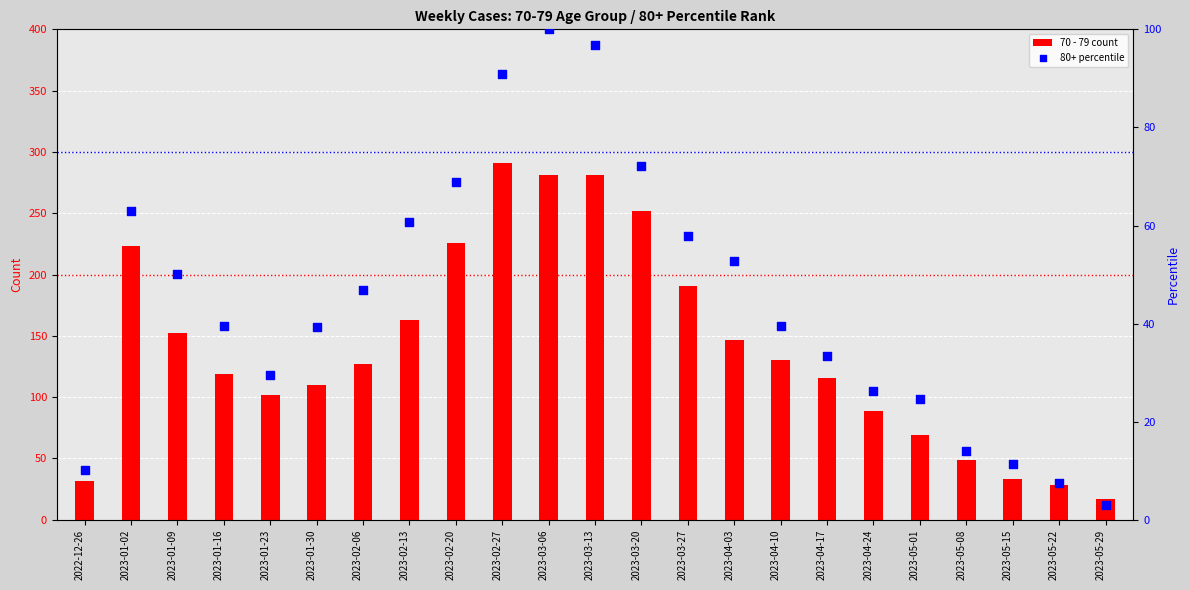

Which series has the largest Y range (max minus min)?

70 - 79 count